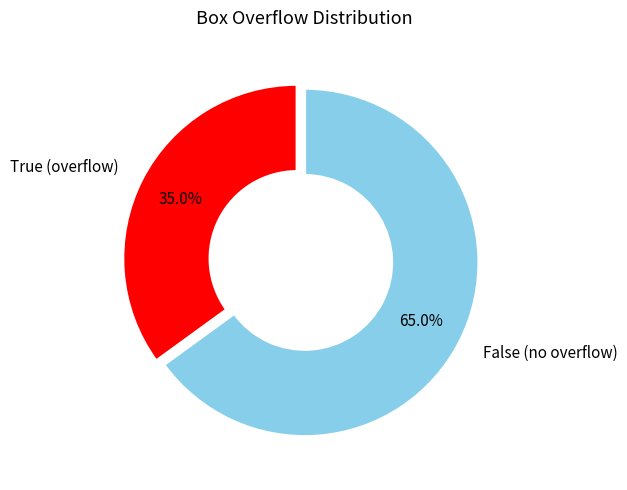

What percentage do False (no overflow) and True (overflow) together represent?

100.0%